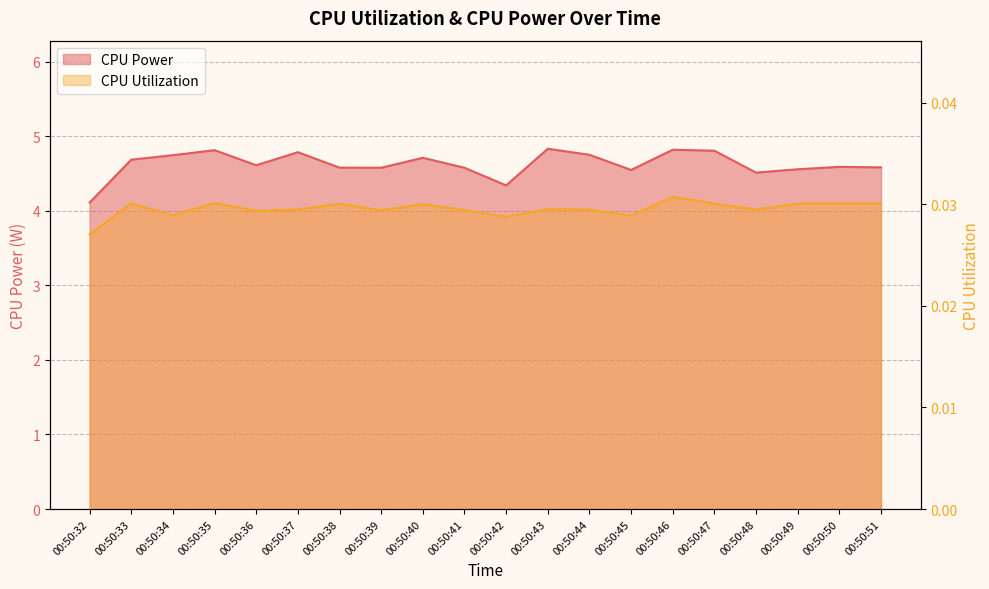

Between 00:50:45 and 00:50:47, which series saw the biggest shift?

CPU Power